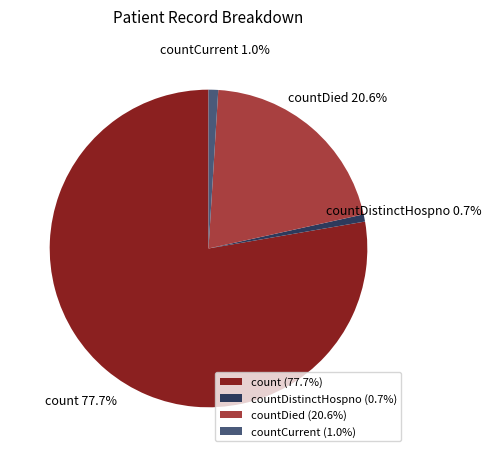

Is it true that count is 78% of the pie?

True